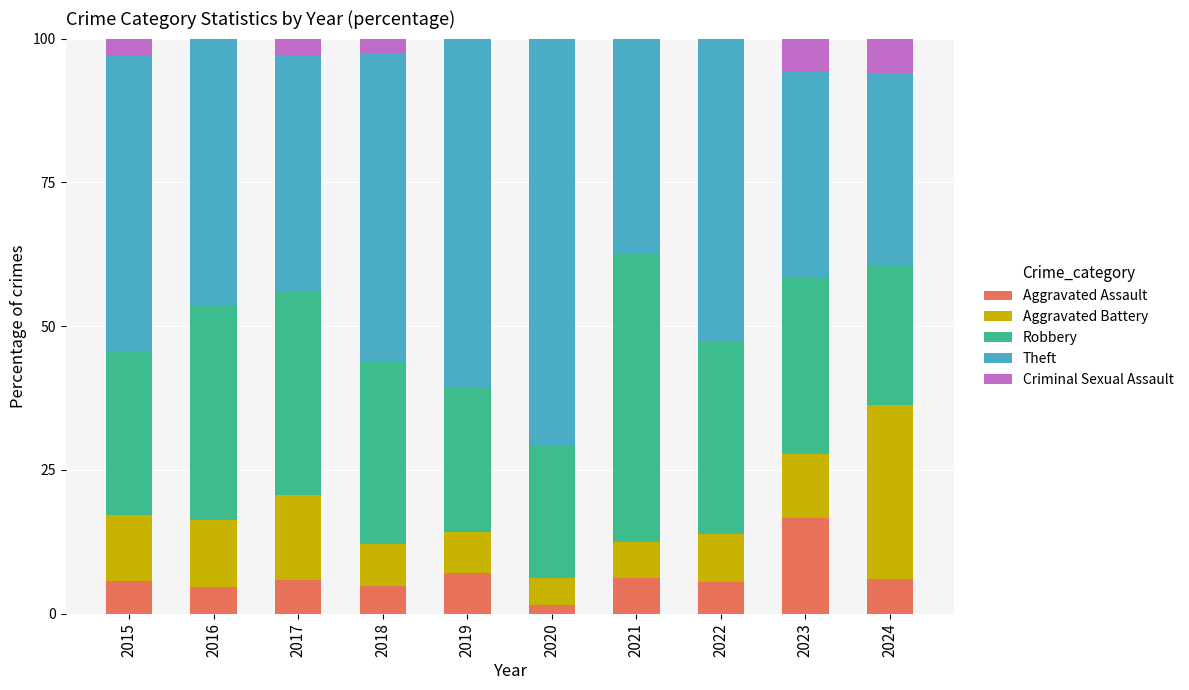

Which category has the highest value in the Aggravated Assault series?

2023